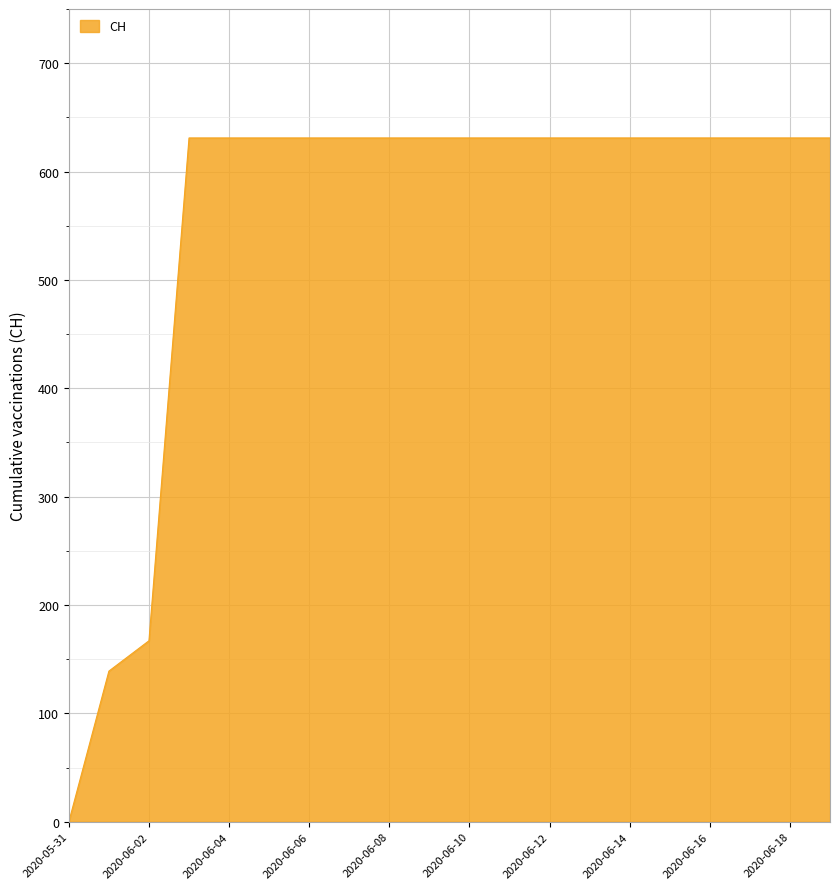

What is the difference between the maximum and minimum values?

631